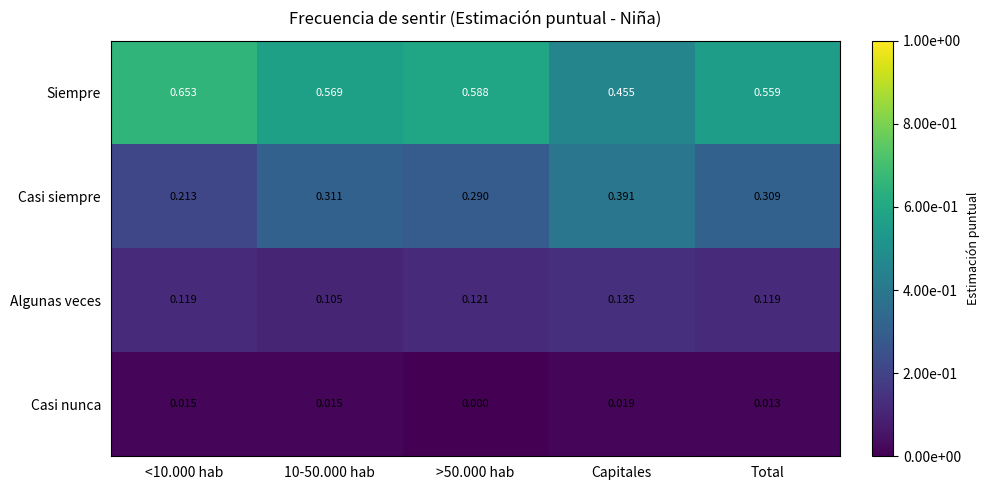

At how many categories does at least one series exceed 0?

5